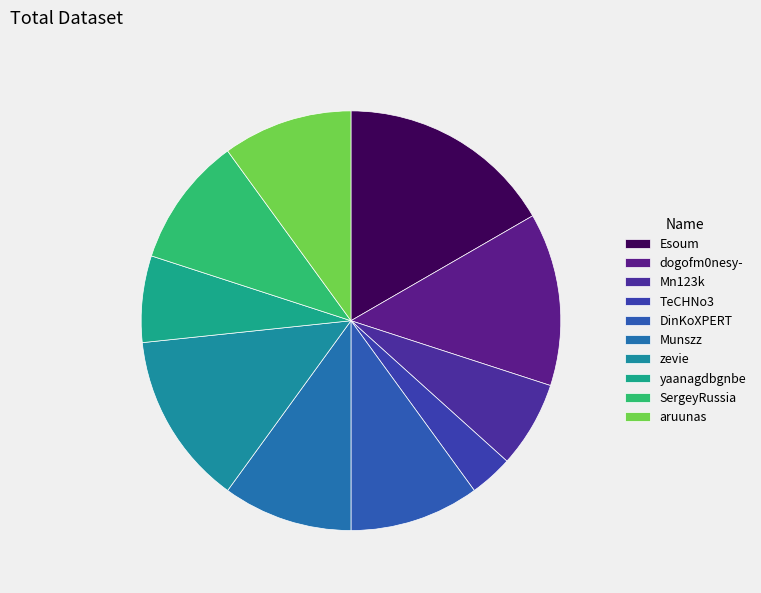

Is dogofm0nesy- the majority of the pie?

No